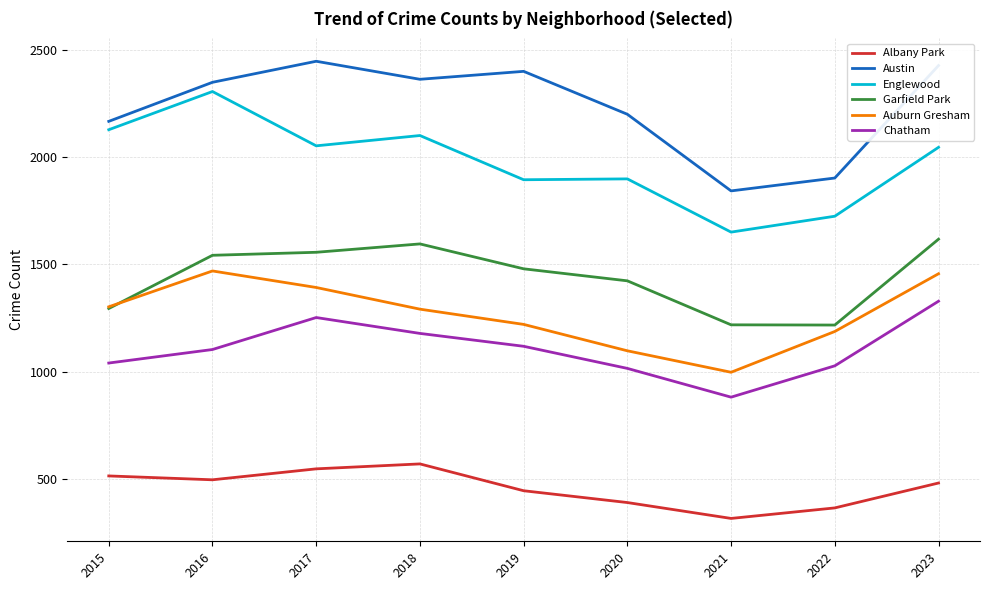

Is the value of Englewood at 2016 greater than the value of Auburn Gresham at 2020?

Yes